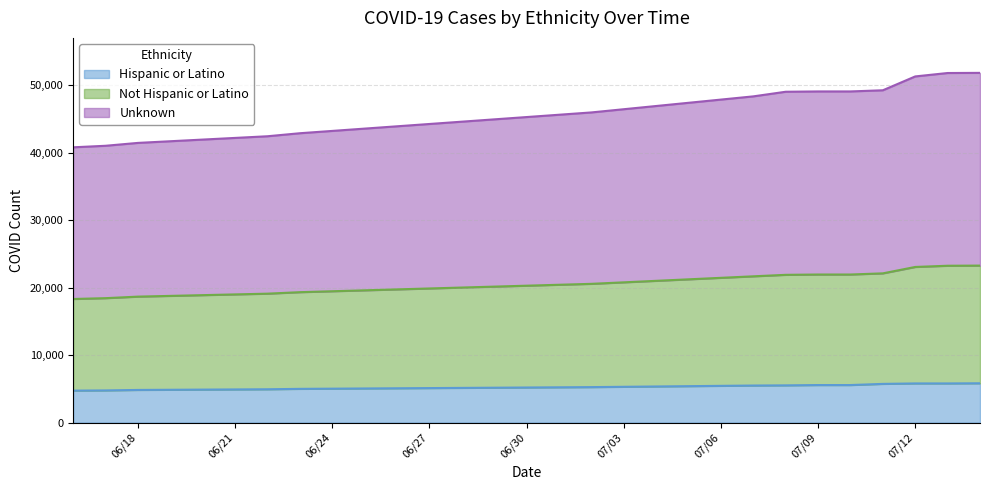

What is the total value across all series at 06/18?

41438